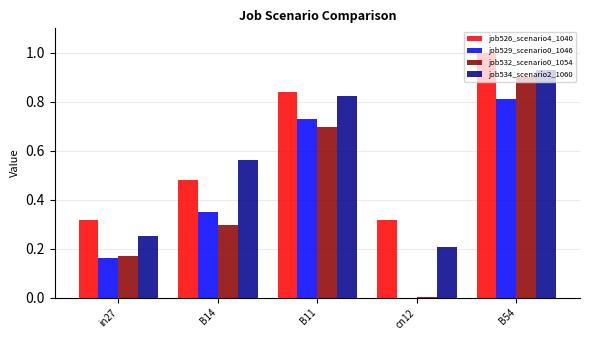

Is it true that job532_scenario0_1054 equals 0.5 at B14?

False